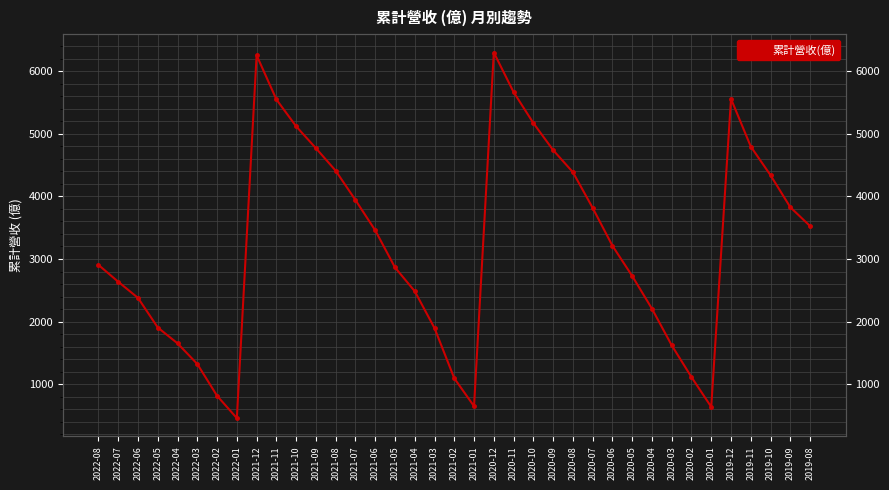

What is the minimum value shown in the chart?

457.8